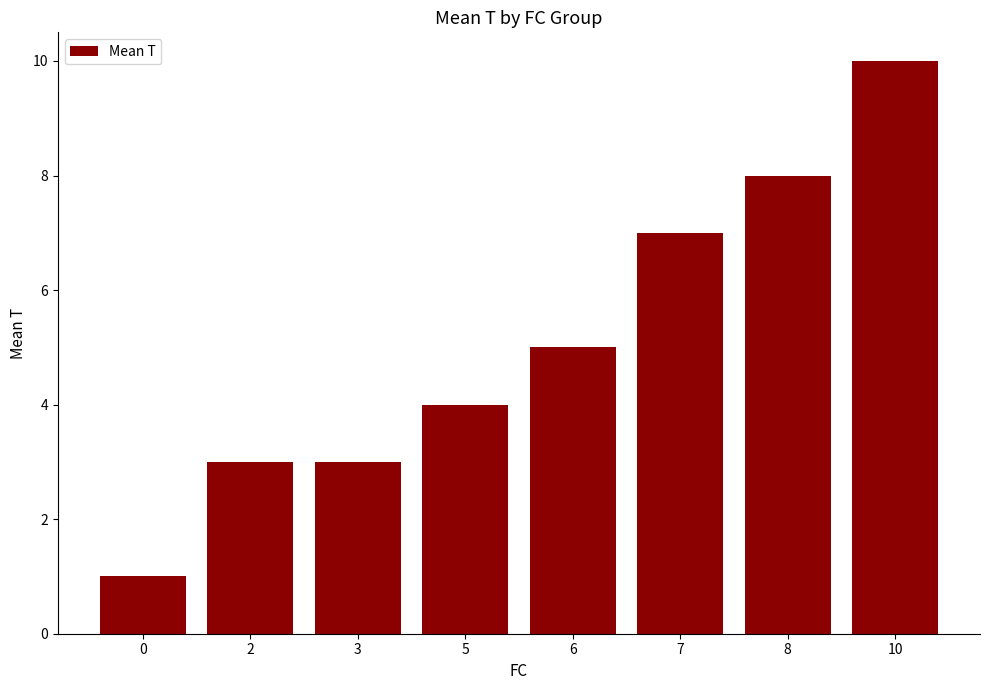

What is the approximate value at 7?

7